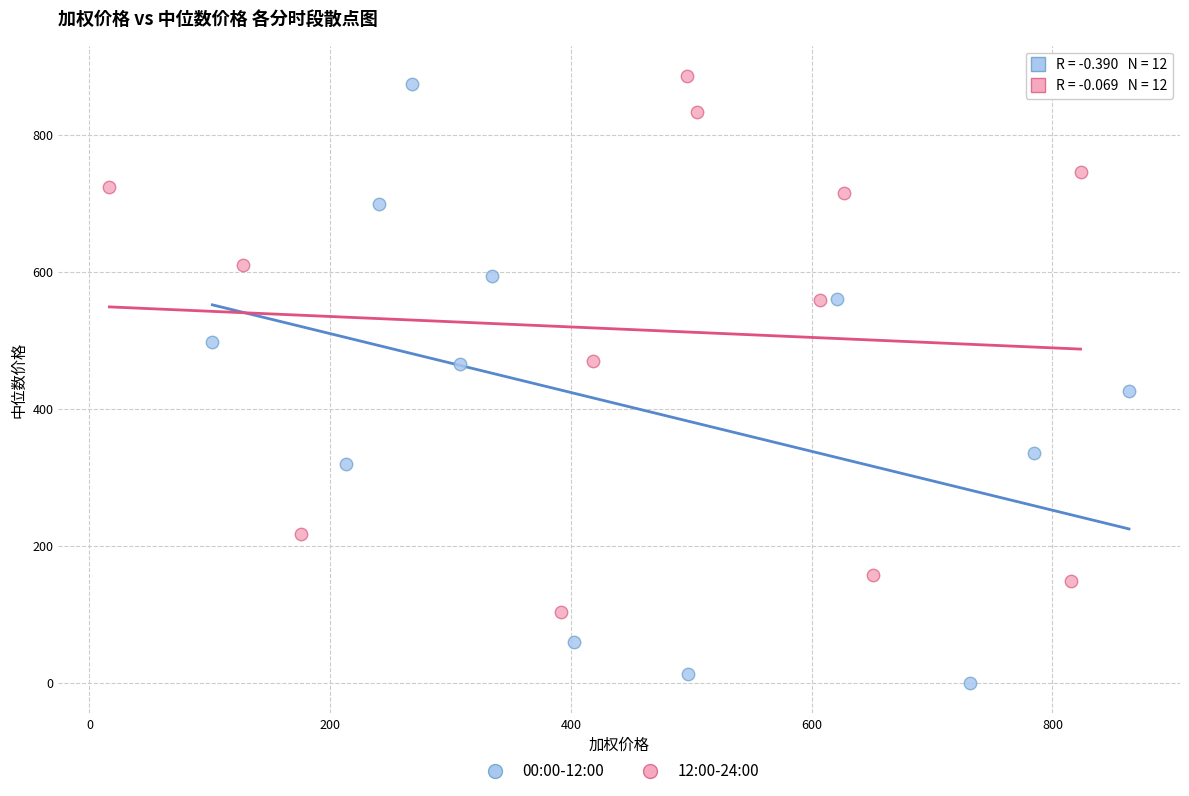

Which series contains the lowest Y value?

00:00-12:00